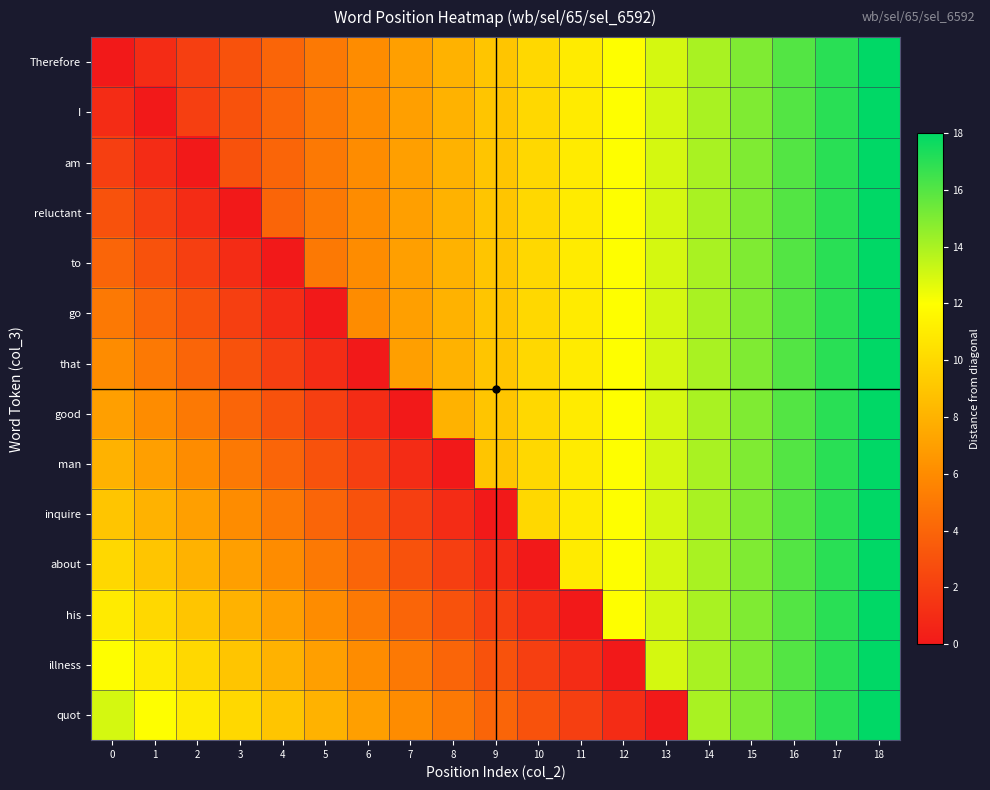

What is the greatest value displayed?

18